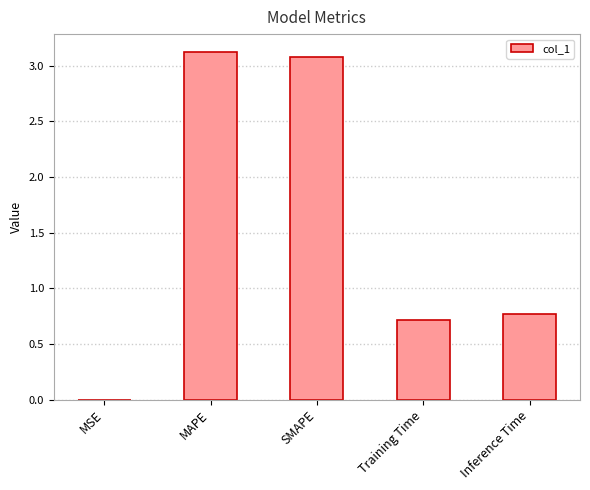

What is the maximum value shown in the chart?

3.1